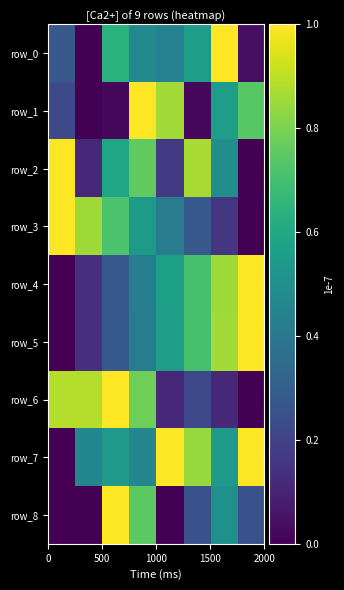

Count the row_2 values in the range 0 to 1.

8